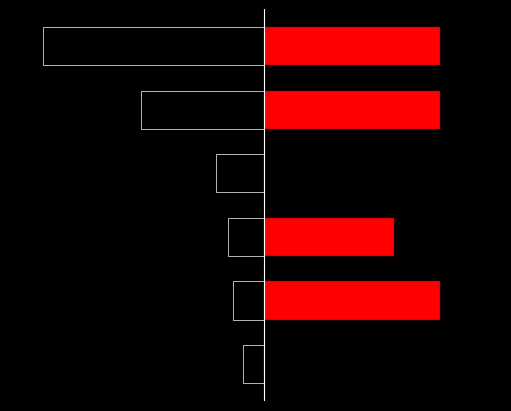

Are the bars horizontal?

Yes